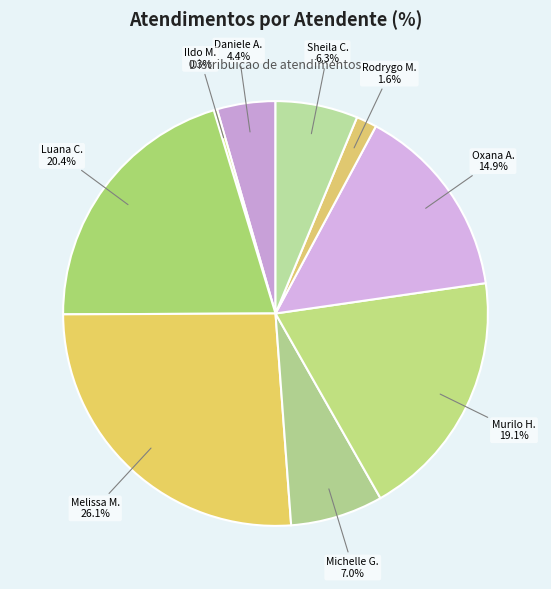

Between Michelle G. and Rodrygo M., which is larger?

Michelle G.